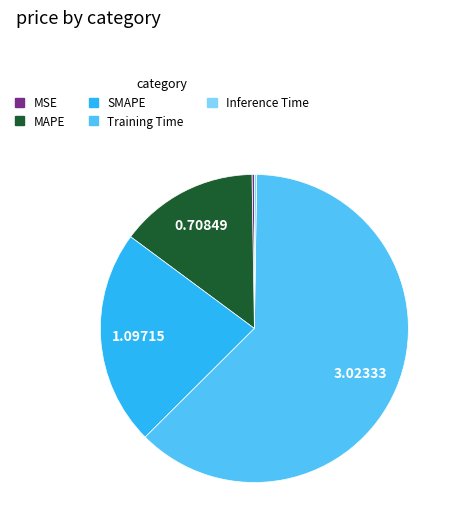

Is there any slice that represents more than half of the pie?

Yes